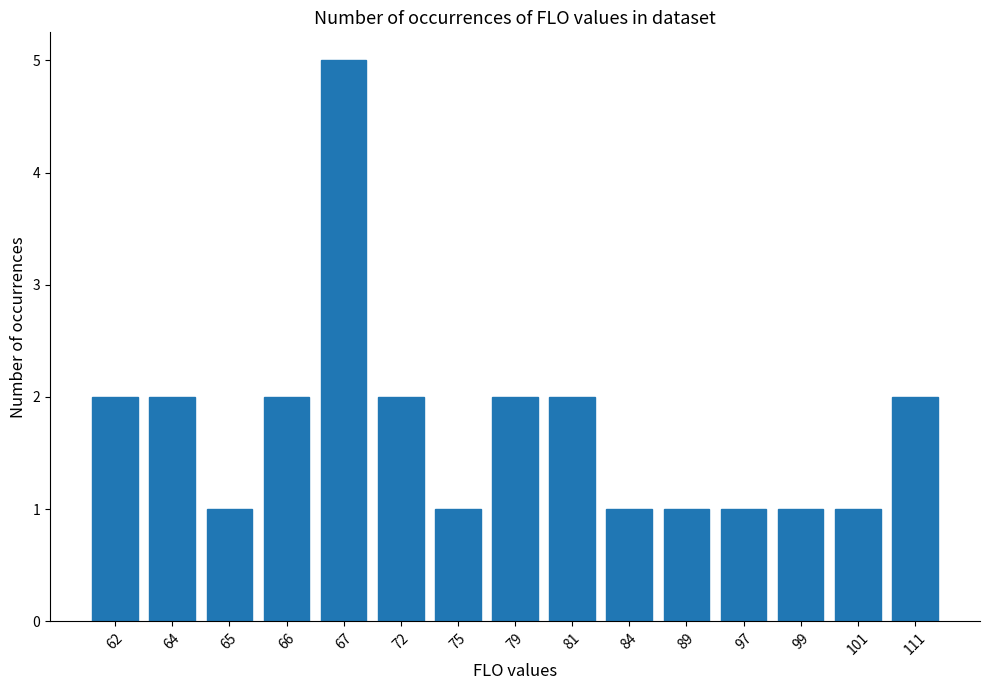

The value at 101 is 1. True or false?

True